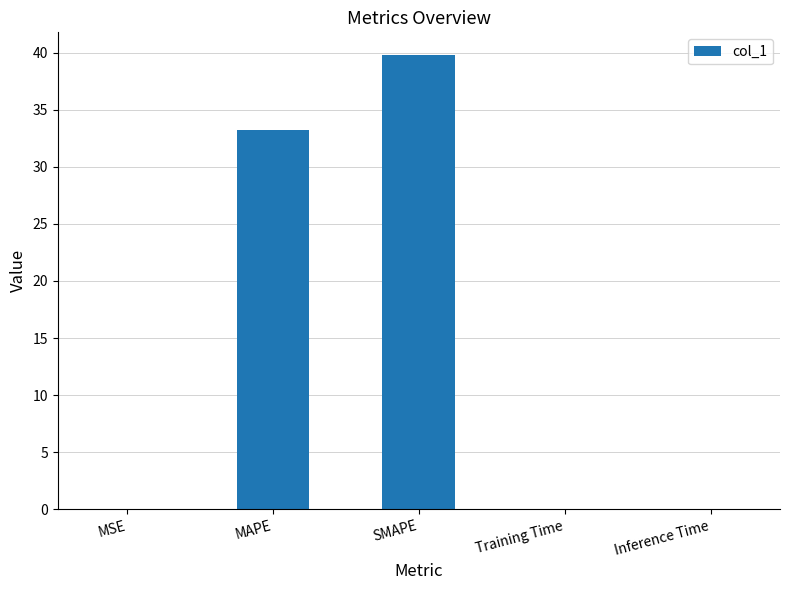

What is the average value?

14.6